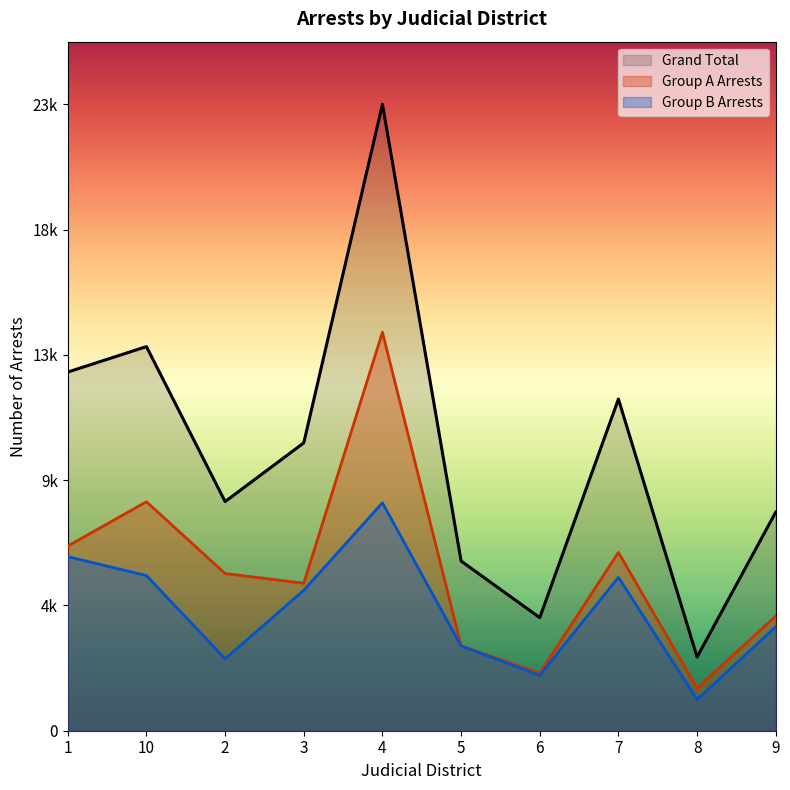

Where is Grand Total nearest to the value 13036?

1